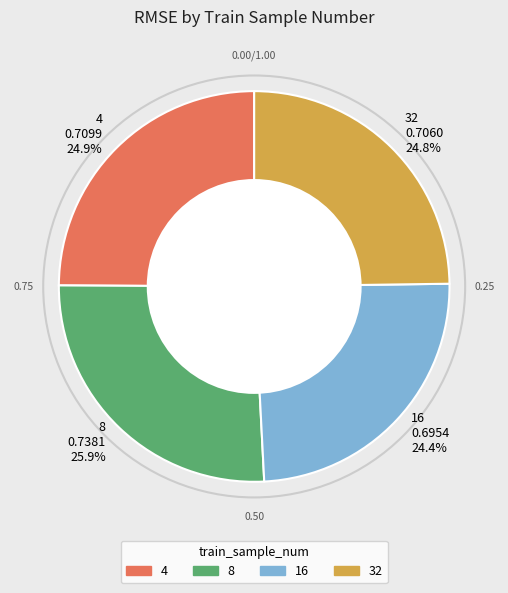

Count the number of slices in the pie.

4